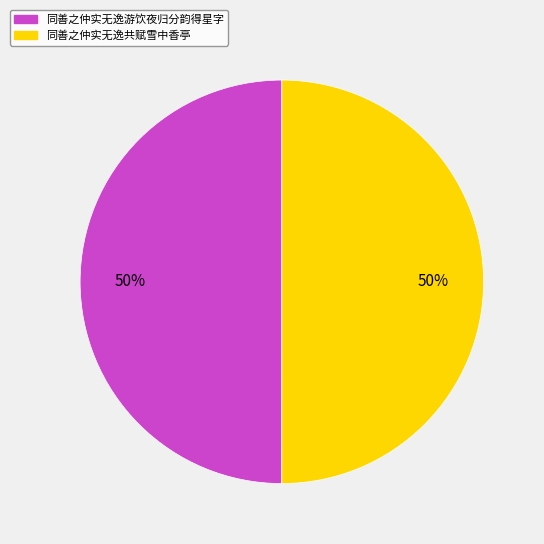

Do 同善之仲实无逸共赋雪中香亭 and 同善之仲实无逸游饮夜归分韵得星字 together represent more than half of the pie?

Yes